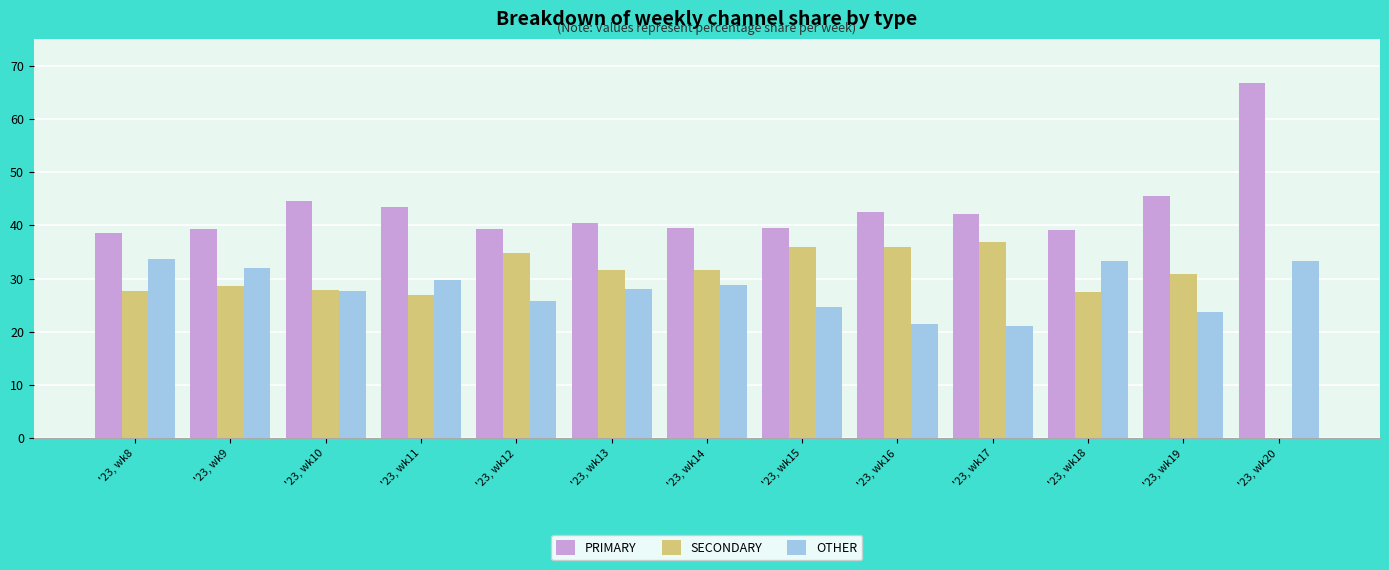

Which series has the largest total across all categories?

PRIMARY